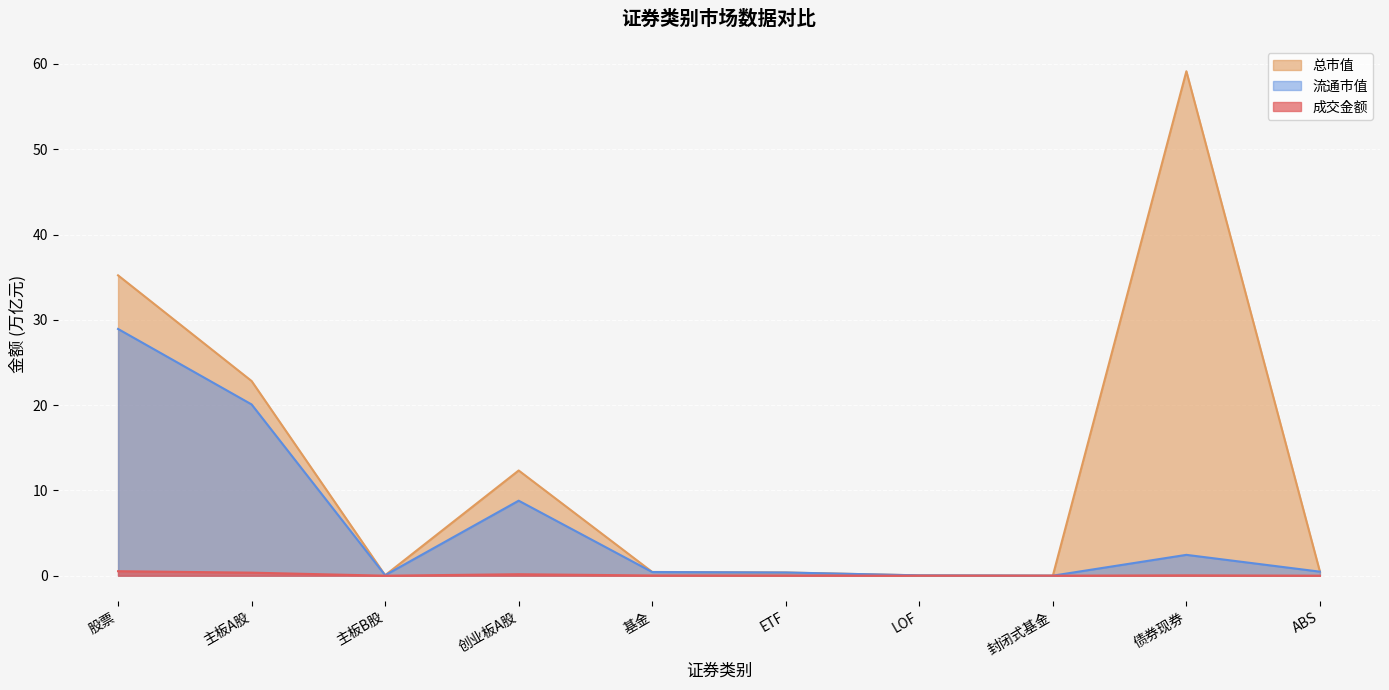

Is it true that 流通市值 equals 8.8 at 创业板A股?

True